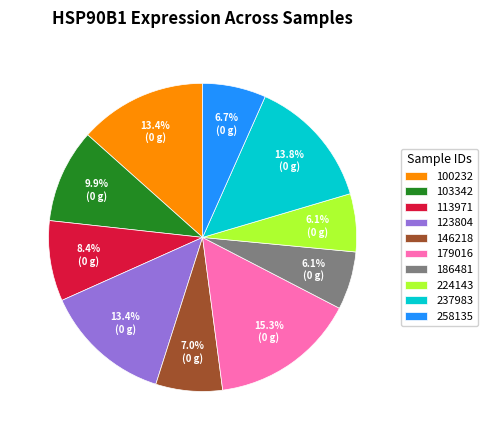

Combined, do 258135 and 224143 account for over 50%?

No